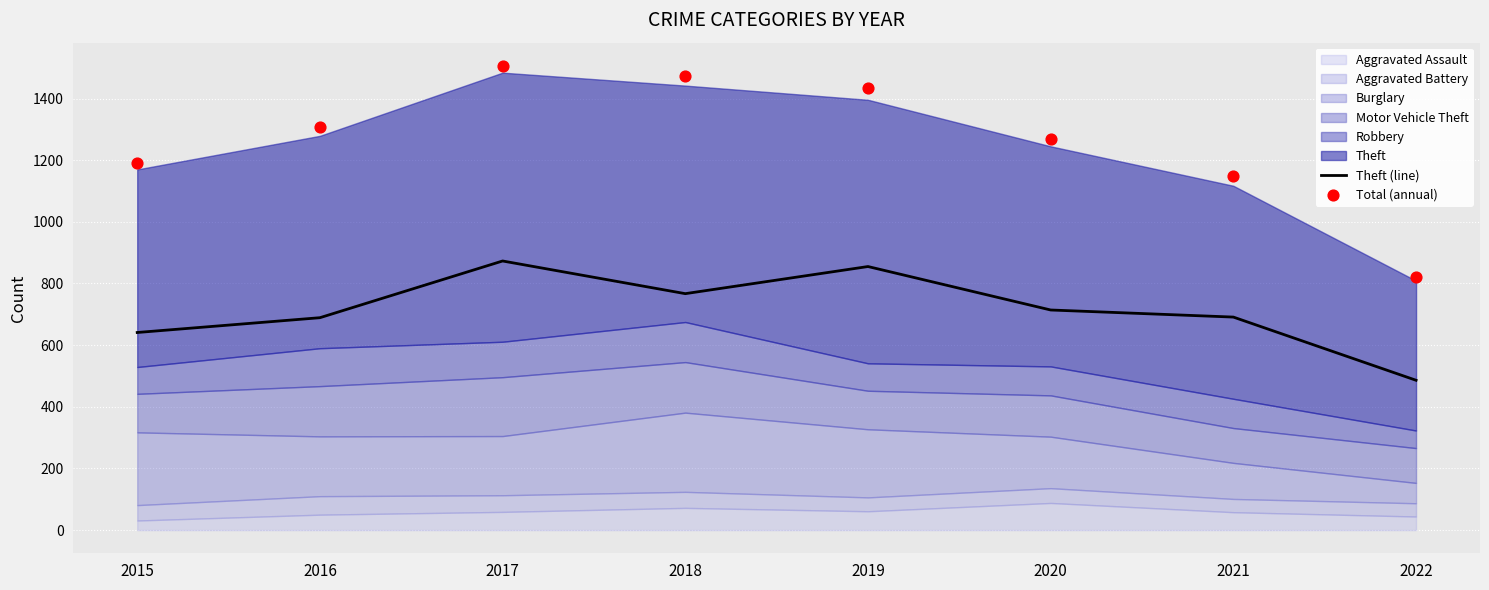

True or false: Theft (line) has a value of 1173 at 2019.

False